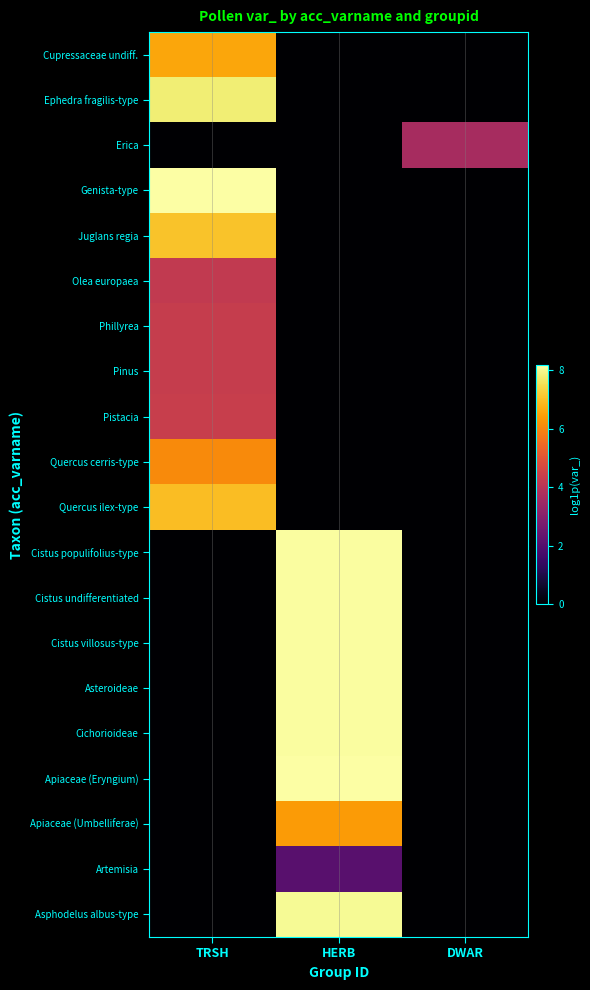

Reading left to right, list all the values displayed in this chart.

Cupressaceae undiff.: TRSH=6.6	HERB=0.0	DWAR=0.0
Ephedra fragilis-type: TRSH=7.8	HERB=0.0	DWAR=0.0
Erica: TRSH=0.0	HERB=0.0	DWAR=3.7
Genista-type: TRSH=8.2	HERB=0.0	DWAR=0.0
Juglans regia: TRSH=7.0	HERB=0.0	DWAR=0.0
Olea europaea: TRSH=4.2	HERB=0.0	DWAR=0.0
Phillyrea: TRSH=4.3	HERB=0.0	DWAR=0.0
Pinus: TRSH=4.3	HERB=0.0	DWAR=0.0
Pistacia: TRSH=4.4	HERB=0.0	DWAR=0.0
Quercus cerris-type: TRSH=6.1	HERB=0.0	DWAR=0.0
Quercus ilex-type: TRSH=7.0	HERB=0.0	DWAR=0.0
Cistus populifolius-type: TRSH=0.0	HERB=8.1	DWAR=0.0
Cistus undifferentiated: TRSH=0.0	HERB=8.1	DWAR=0.0
Cistus villosus-type: TRSH=0.0	HERB=8.1	DWAR=0.0
Asteroideae: TRSH=0.0	HERB=8.1	DWAR=0.0
Cichorioideae: TRSH=0.0	HERB=8.1	DWAR=0.0
Apiaceae (Eryngium): TRSH=0.0	HERB=8.2	DWAR=0.0
Apiaceae (Umbelliferae): TRSH=0.0	HERB=6.4	DWAR=0.0
Artemisia: TRSH=0.0	HERB=2.1	DWAR=0.0
Asphodelus albus-type: TRSH=0.0	HERB=8.1	DWAR=0.0